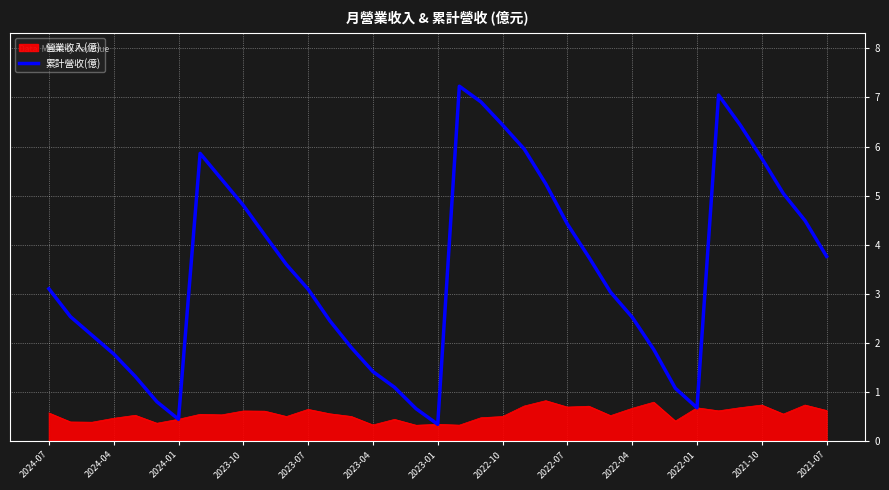

Rank the series by their maximum value, from lowest to highest.

營業收入(億), 累計營收(億)